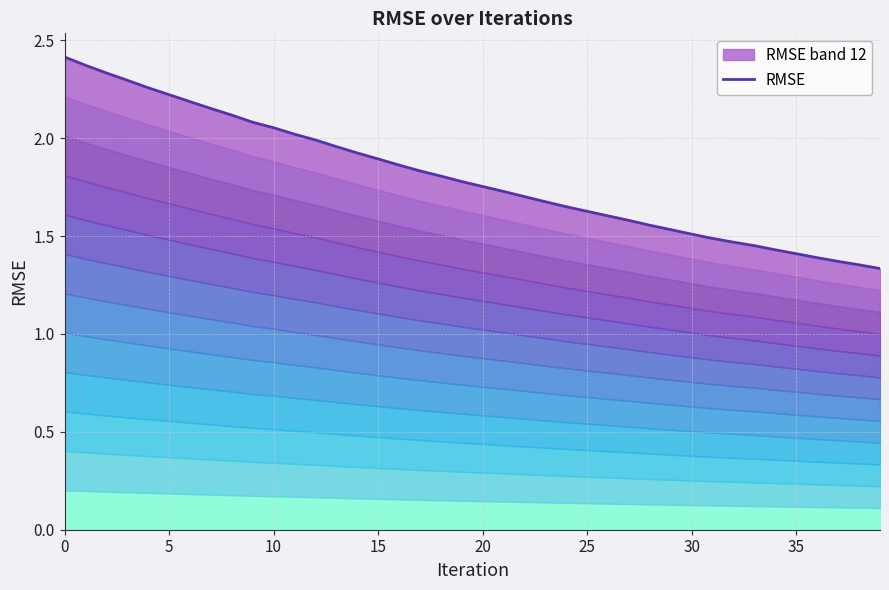

What is the greatest value displayed?

2.4